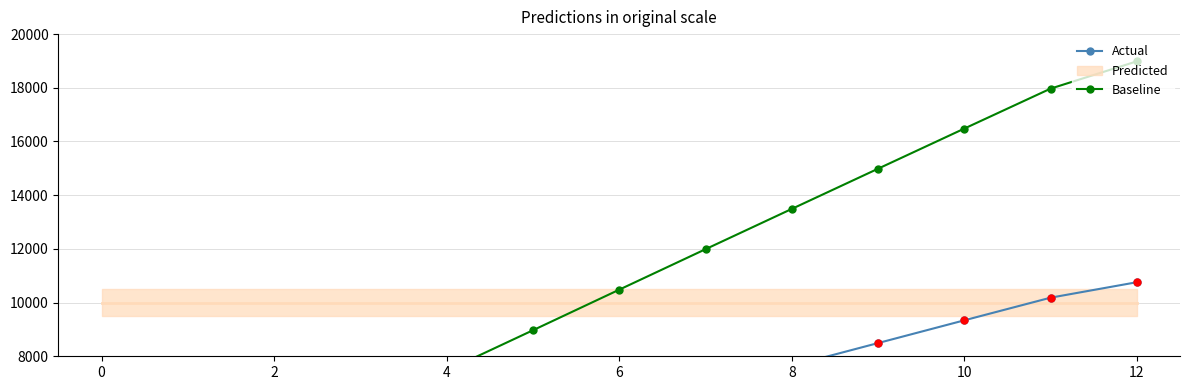

Which series reaches the minimum Y coordinate?

Actual